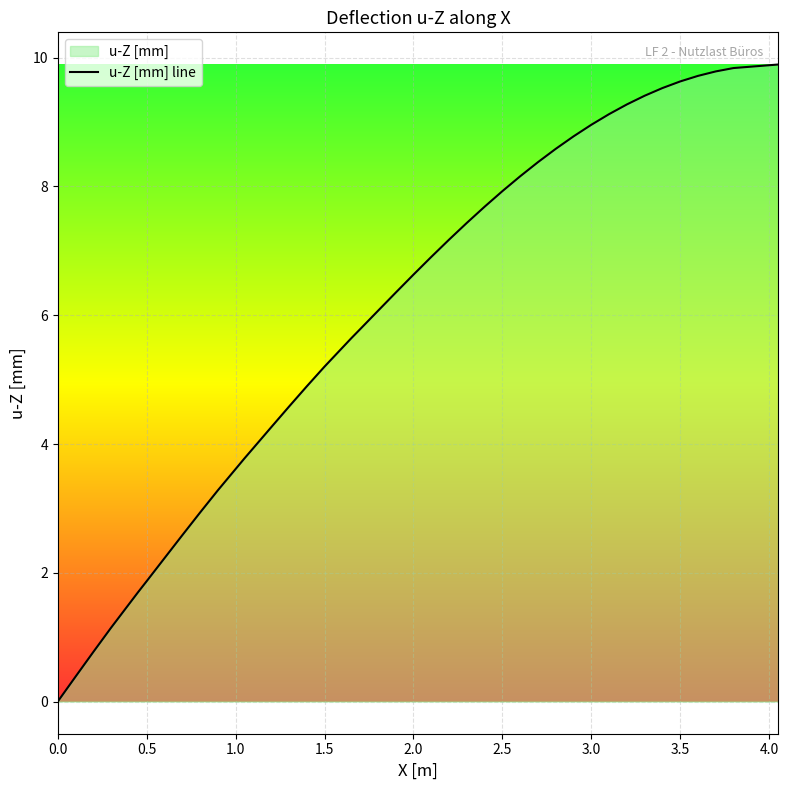

What is the maximum value shown in the chart?

9.9